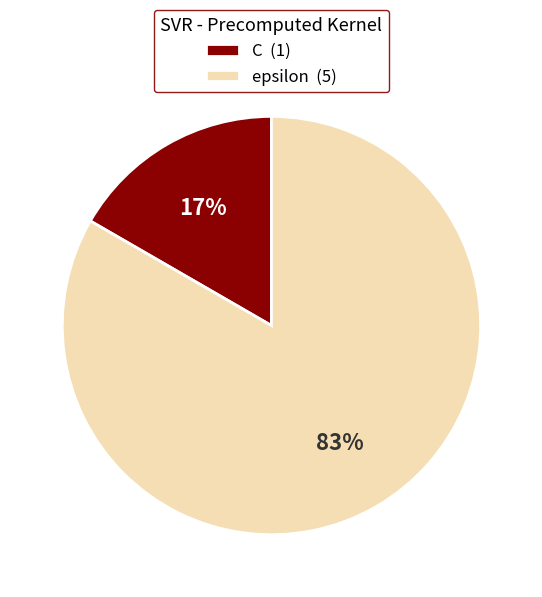

Rank the categories by value from lowest to highest.

C, epsilon